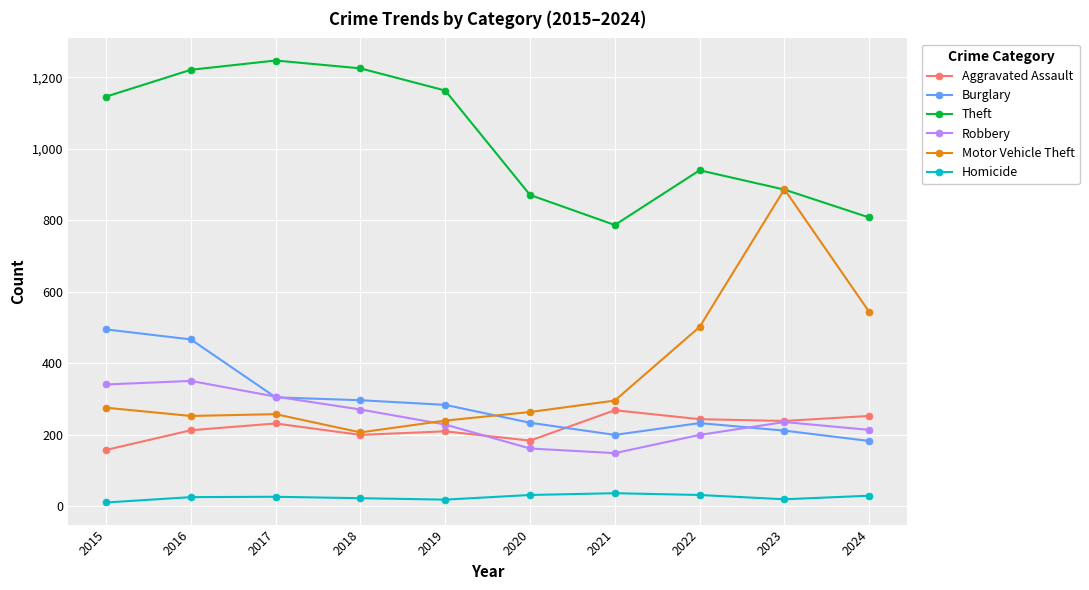

How many data points in Robbery are less than 236?

5